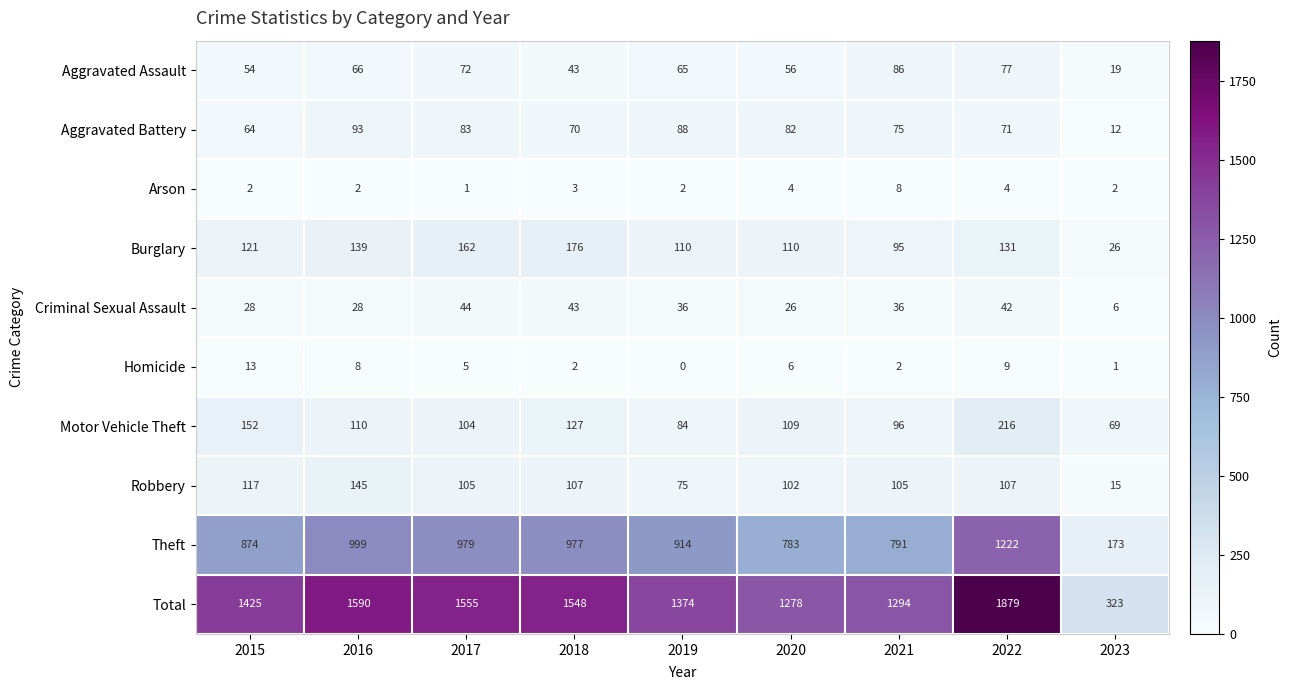

At which label does Robbery first exceed 105?

2015